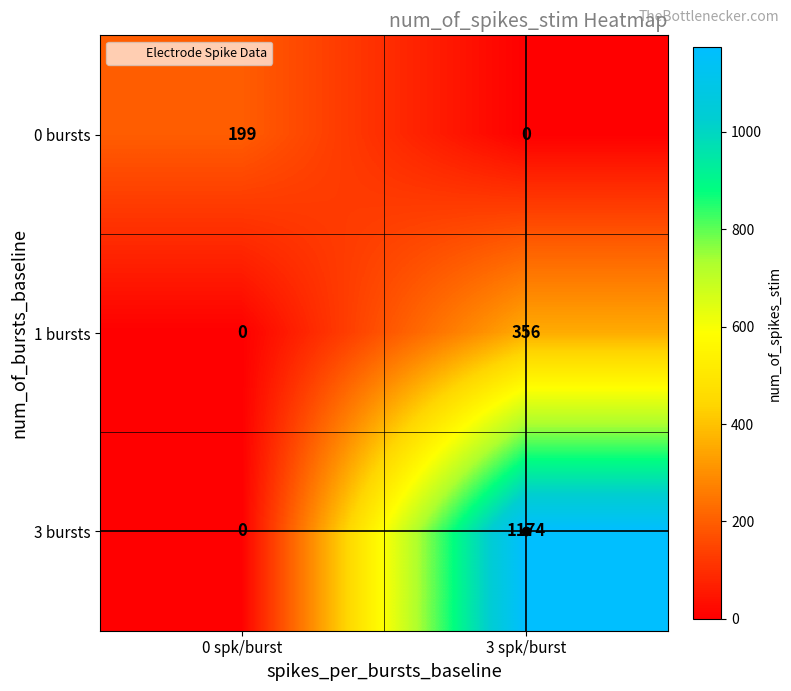

How many values in the 1 bursts series are below 356?

1